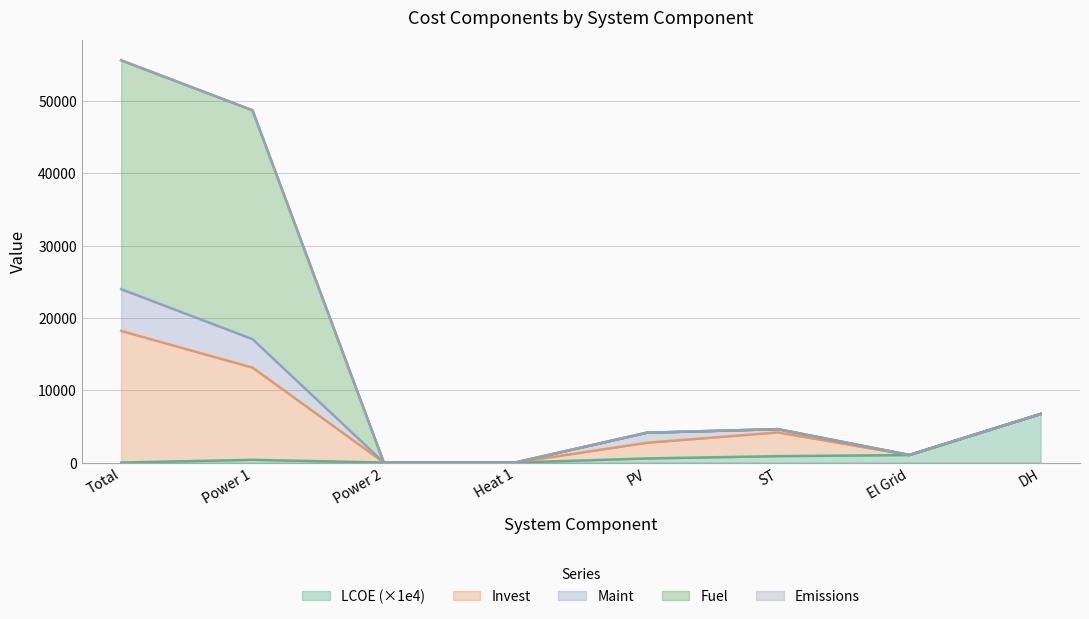

True or false: Fuel and Maint intersect in this chart.

False